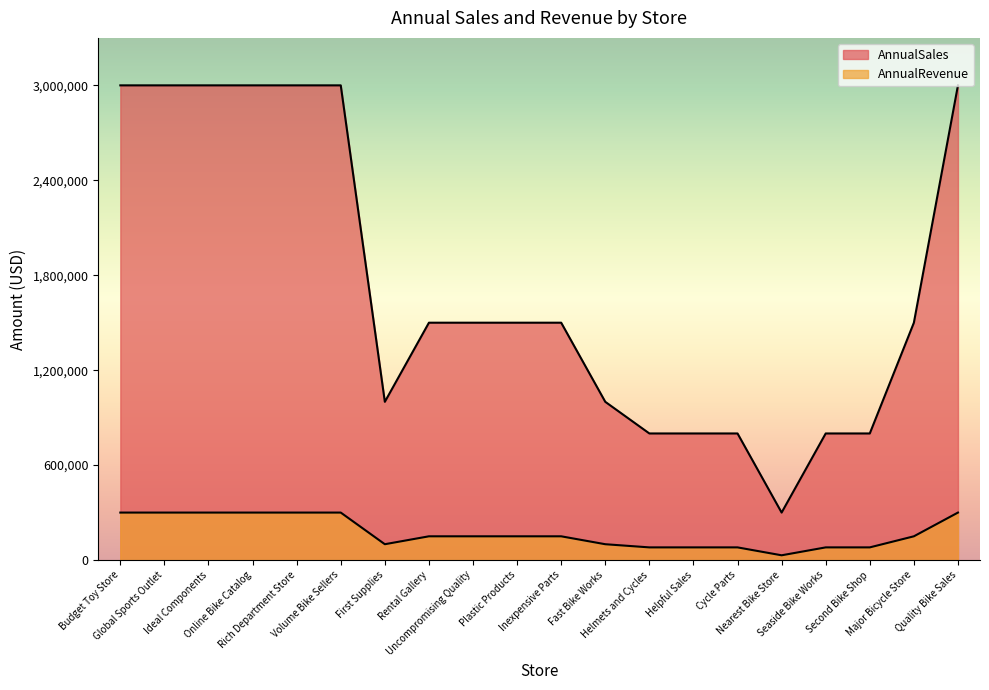

At which label does AnnualRevenue reach its peak?

Budget Toy Store